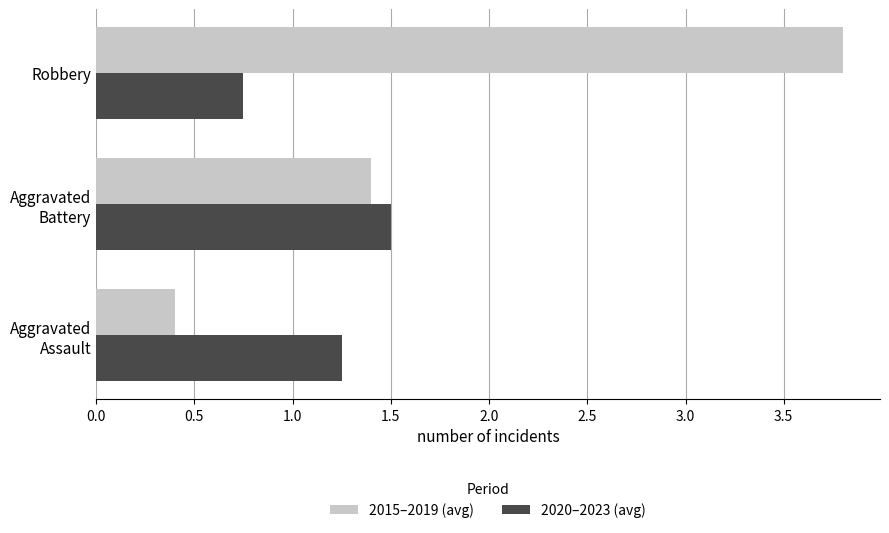

Is it true that 2020–2023 (avg) equals 1.0 at Robbery?

False